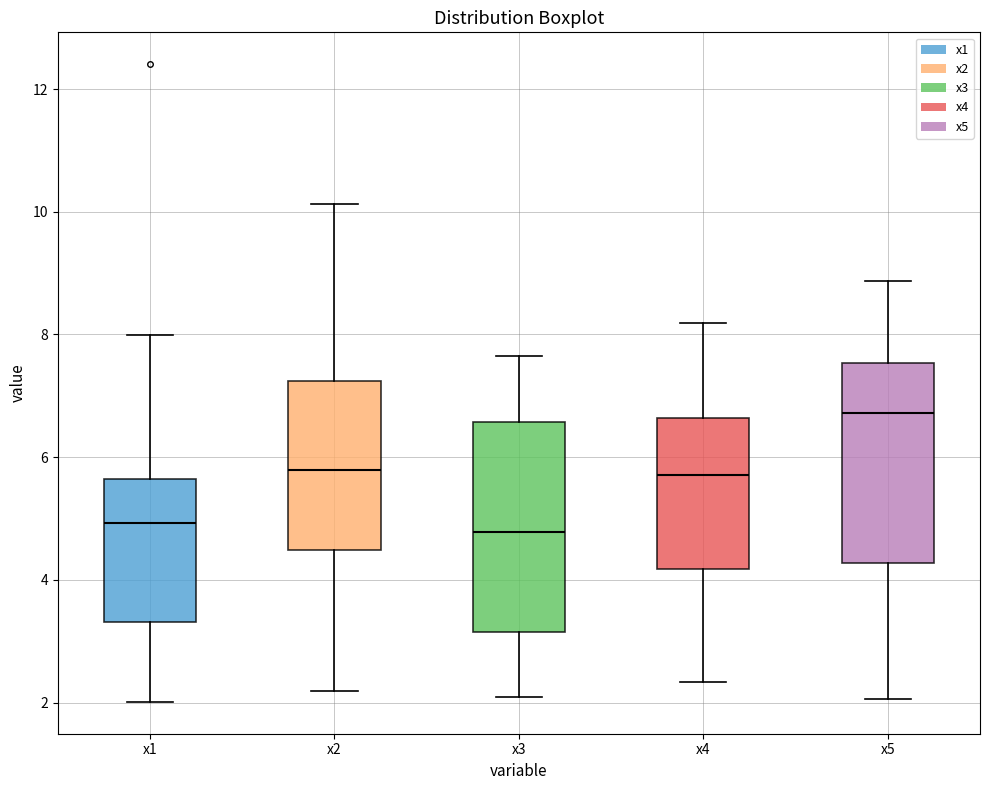

Reading left to right, read every box against the y-axis: the position of its median line, the range the box covers, and the ends of its whiskers. The values are not printed on the chart, so give them approximately, as read against the axis.

x1: median 5.0, box 3.4 to 5.6, whiskers 2.0 to 8.0
x2: median 5.8, box 4.4 to 7.2, whiskers 2.2 to 10.2
x3: median 4.8, box 3.2 to 6.6, whiskers 2.0 to 7.6
x4: median 5.8, box 4.2 to 6.6, whiskers 2.4 to 8.2
x5: median 6.8, box 4.2 to 7.6, whiskers 2.0 to 8.8